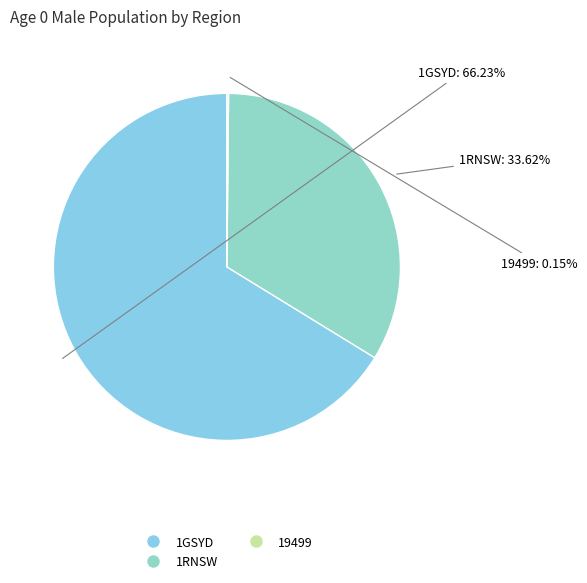

Is there a majority slice in this chart?

Yes